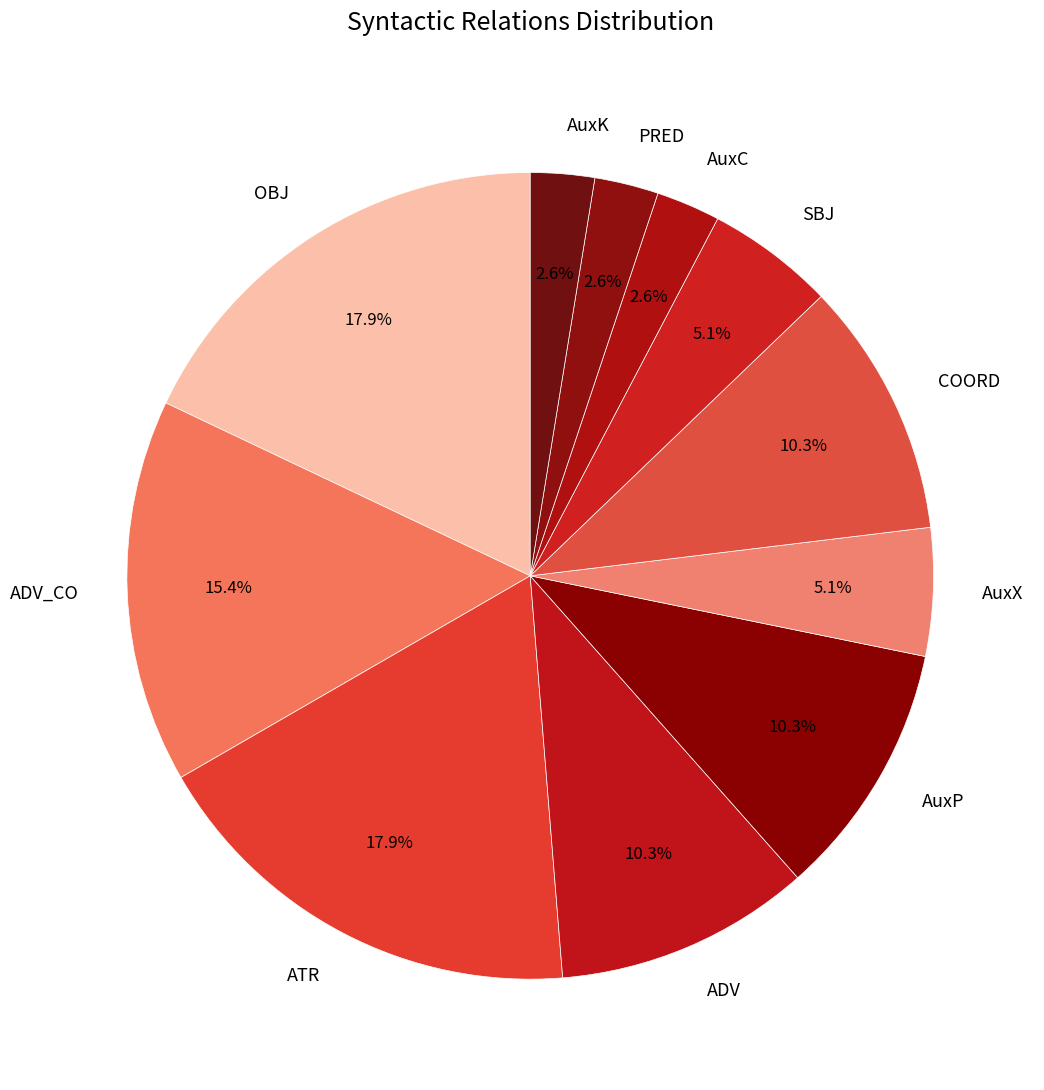

How many slices are in this pie chart?

11